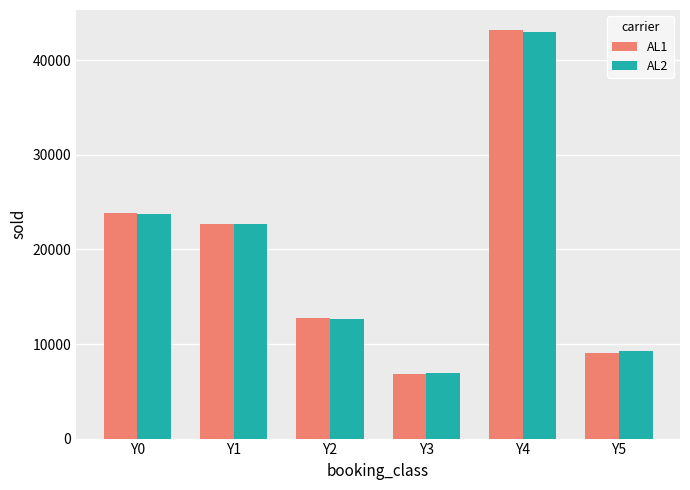

Reading left to right, extract all data points from this chart.

AL1: Y0=23885	Y1=22706	Y2=12733	Y3=6852	Y4=43174	Y5=9028
AL2: Y0=23749	Y1=22654	Y2=12615	Y3=6915	Y4=43040	Y5=9299